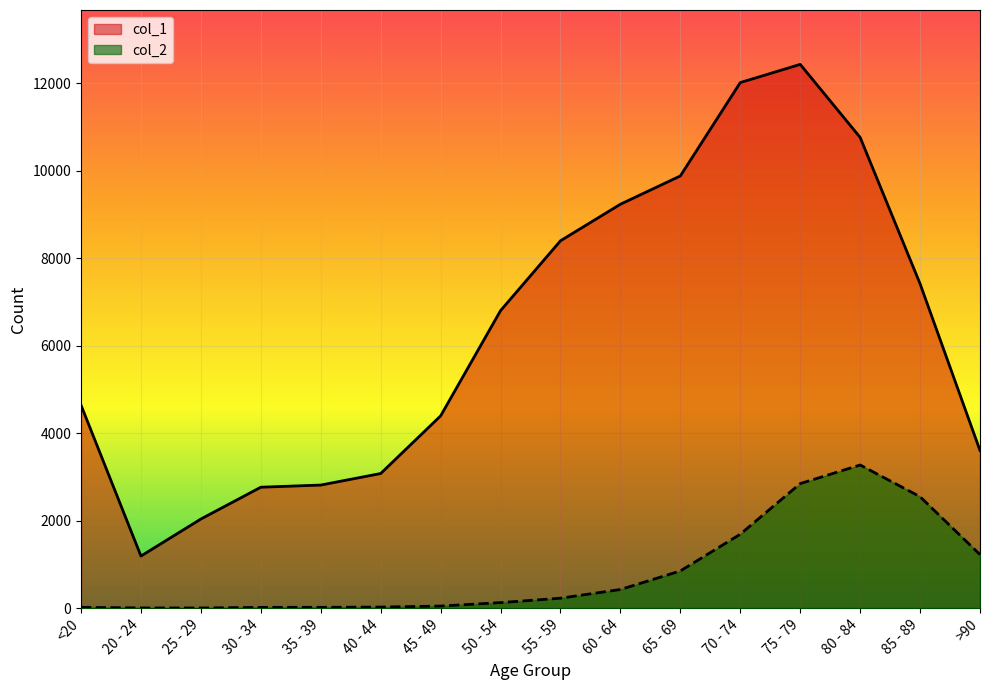

Between 75 - 79 and 25 - 29, which is larger?

75 - 79